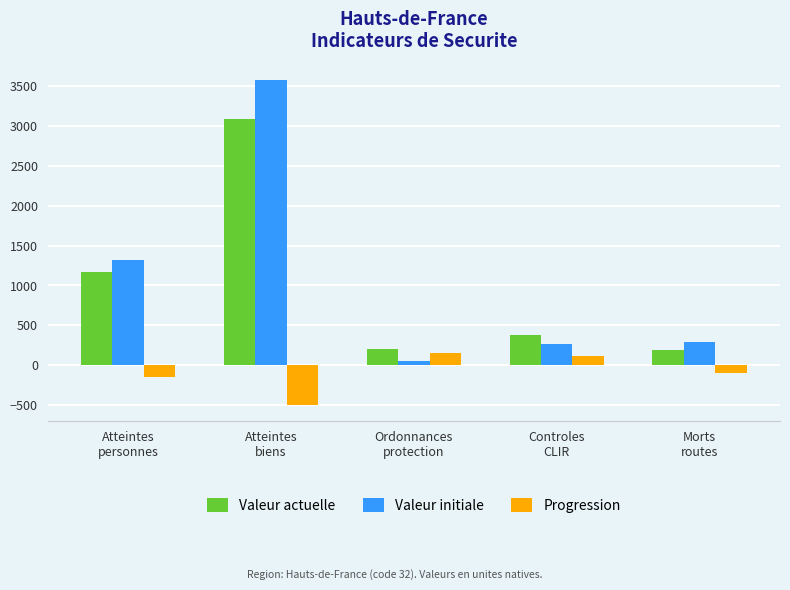

Which series has the widest spread of values?

Valeur initiale